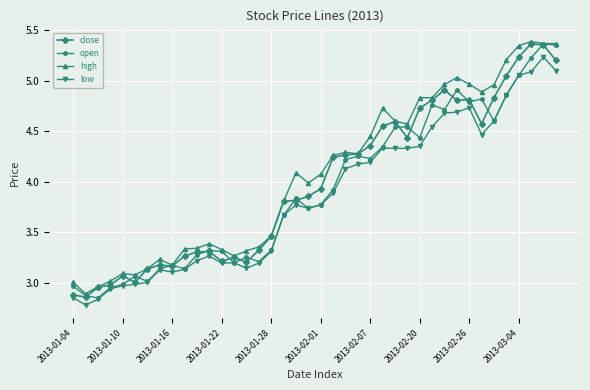

The value of high at 2013-01-16 is 0.8. True or false?

False